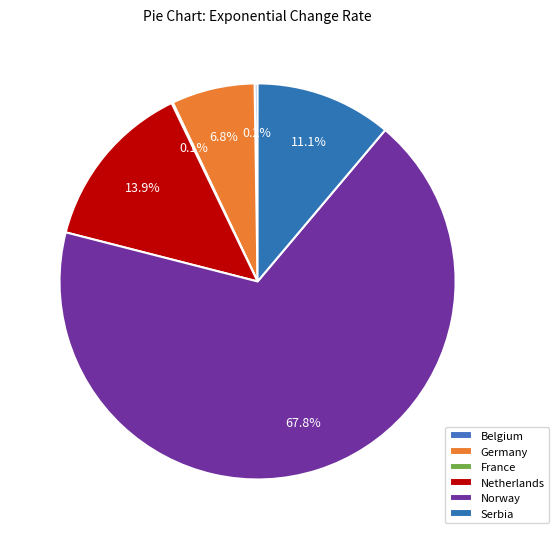

True or false: Serbia accounts for 11% of the total.

True